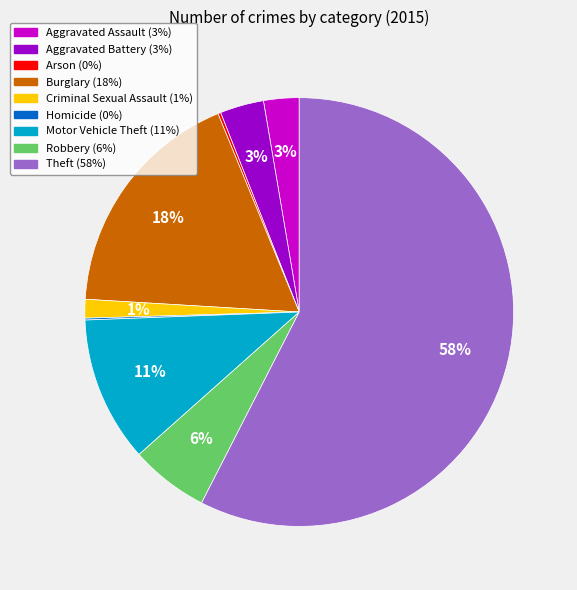

To the nearest percent, what portion does Aggravated Battery represent?

3%